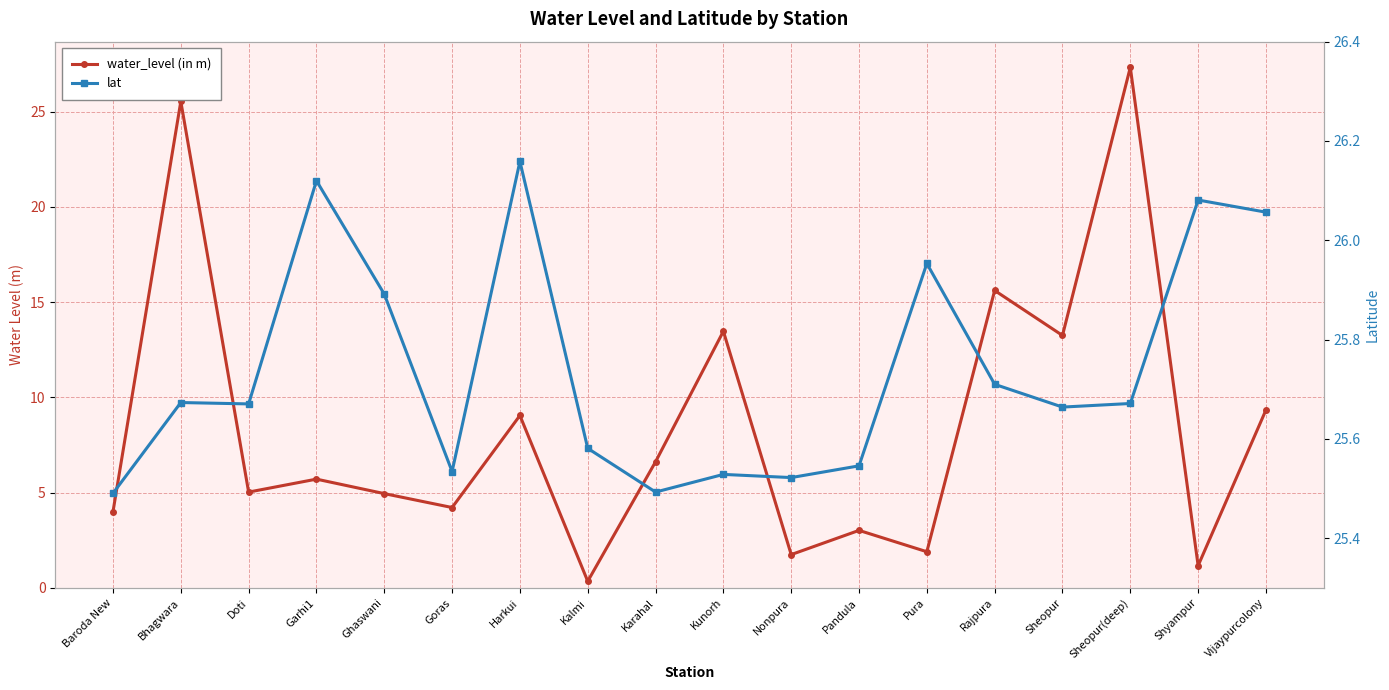

At which category does lat reach its first local peak?

Bhagwara